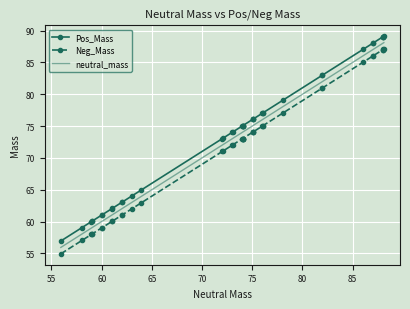

Reading left to right, what are all the values shown in this chart?

Pos_Mass: 56.9	59.0	60.0	60.0	60.1	61.0	61.0	62.0	62.1	63.0	63.0	64.0	65.0	73.0	73.1	74.0	74.1	75.0	75.0	75.0	75.0	75.0	76.0	76.1	76.1	77.0	77.1	77.1	79.0	83.0	83.0	87.1	88.0	88.1	89.0	89.0	89.1	89.1
Neg_Mass: 54.9	57.0	58.0	58.0	58.1	59.0	59.0	60.0	60.0	61.0	61.0	62.0	63.0	71.0	71.1	72.0	72.0	73.0	73.0	73.0	73.0	73.0	74.0	74.1	74.1	75.0	75.0	75.0	77.0	81.0	81.0	85.1	86.0	86.1	87.0	87.0	87.0	87.1
neutral_mass: 55.9	58.0	59.0	59.0	59.1	60.0	60.0	61.0	61.1	62.0	62.0	63.0	64.0	72.0	72.1	73.0	73.1	74.0	74.0	74.0	74.0	74.0	75.0	75.1	75.1	76.0	76.1	76.1	78.0	82.0	82.0	86.1	87.0	87.1	88.0	88.0	88.1	88.1